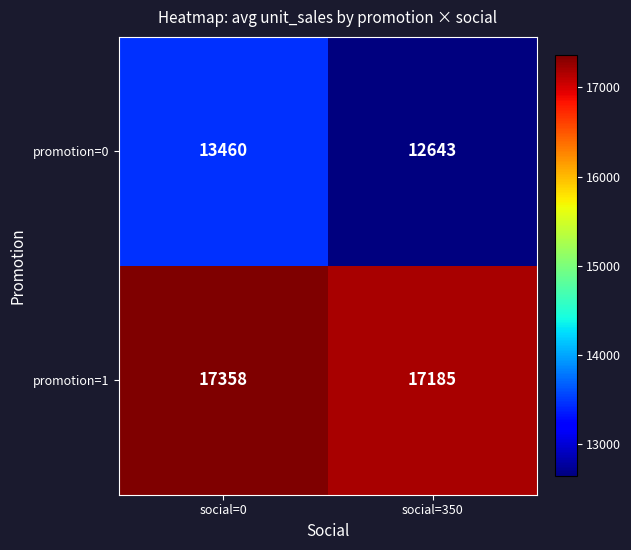

Reading left to right, extract all data points from this chart.

promotion=0: 13460	12643
promotion=1: 17358	17185